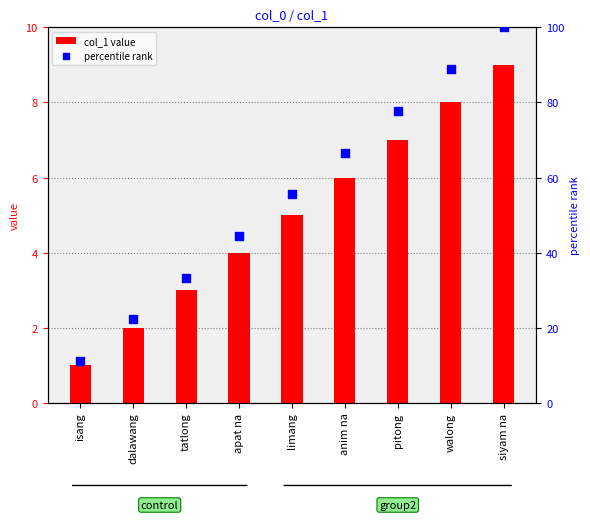

Which series has the largest total across all categories?

percentile rank